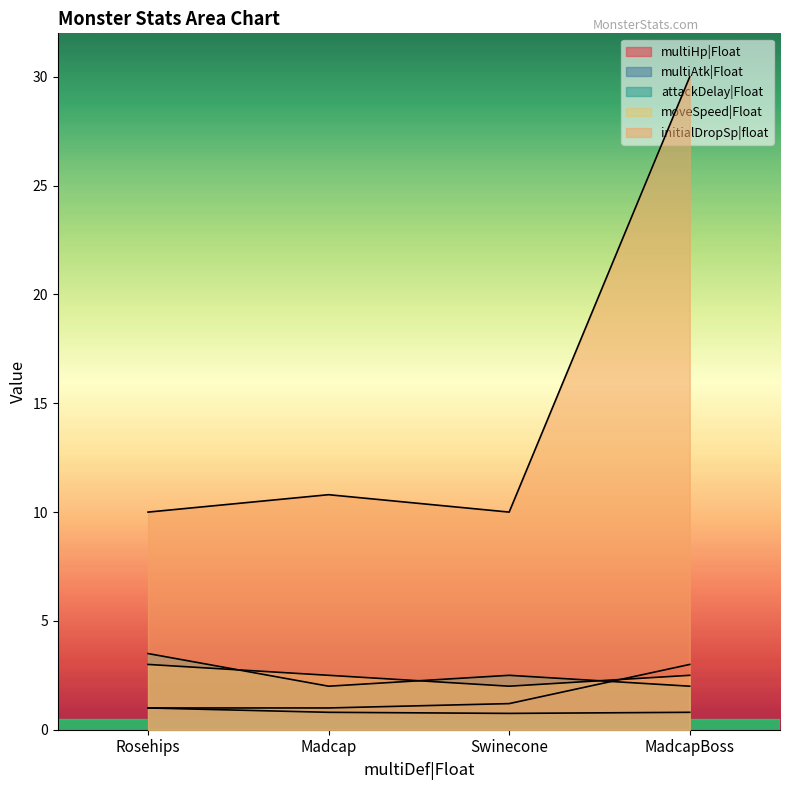

What position from the right is MadcapBoss?

1